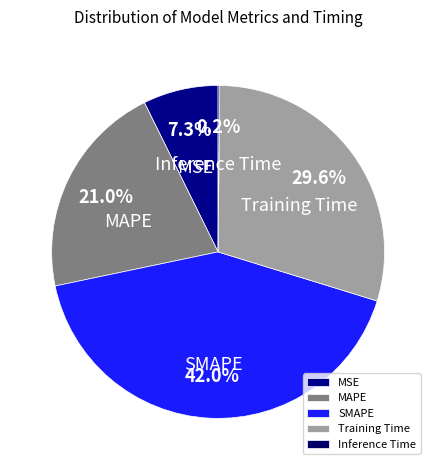

Is there a majority slice in this chart?

No